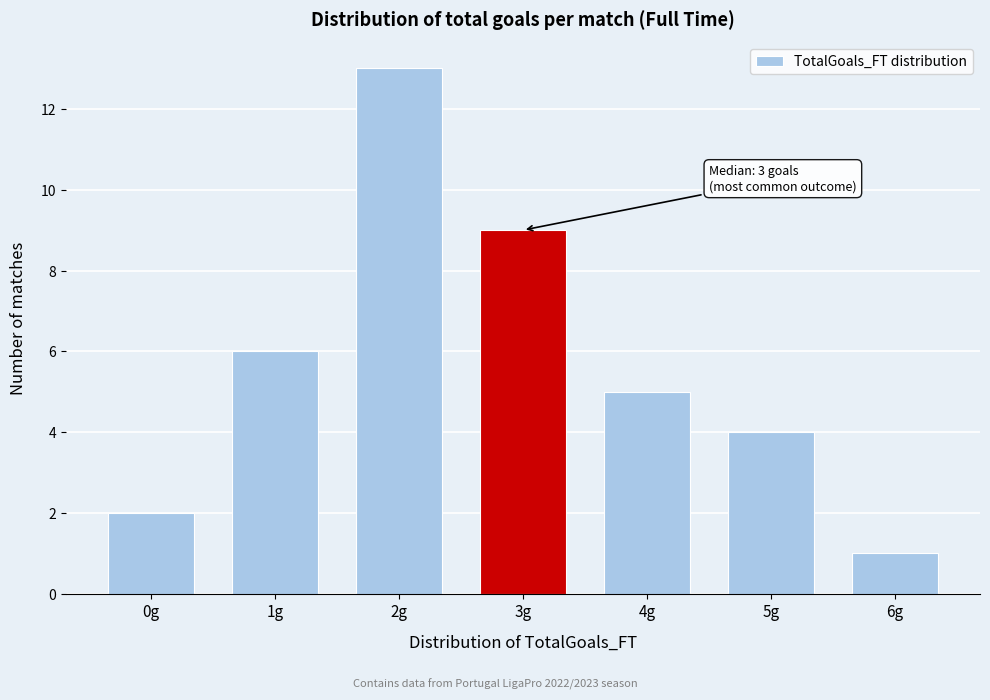

Reading left to right, list all the values displayed in this chart.

2	6	13	9	5	4	1